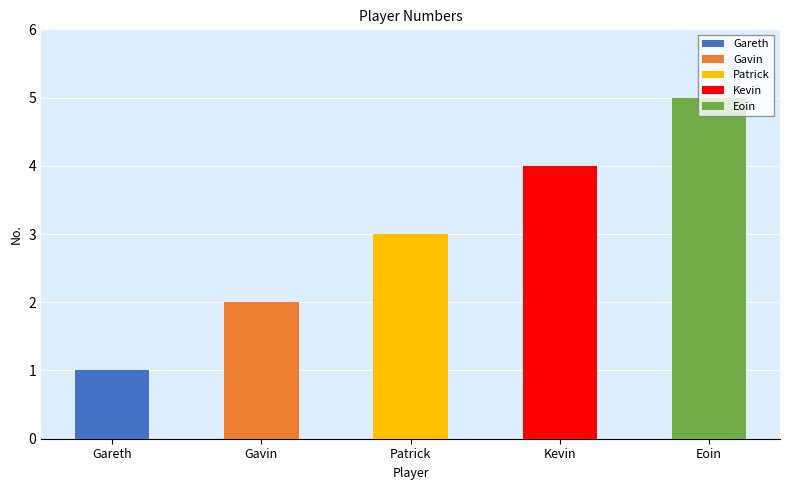

What is the ratio of the value at Eoin to the value at Gareth?

5.0